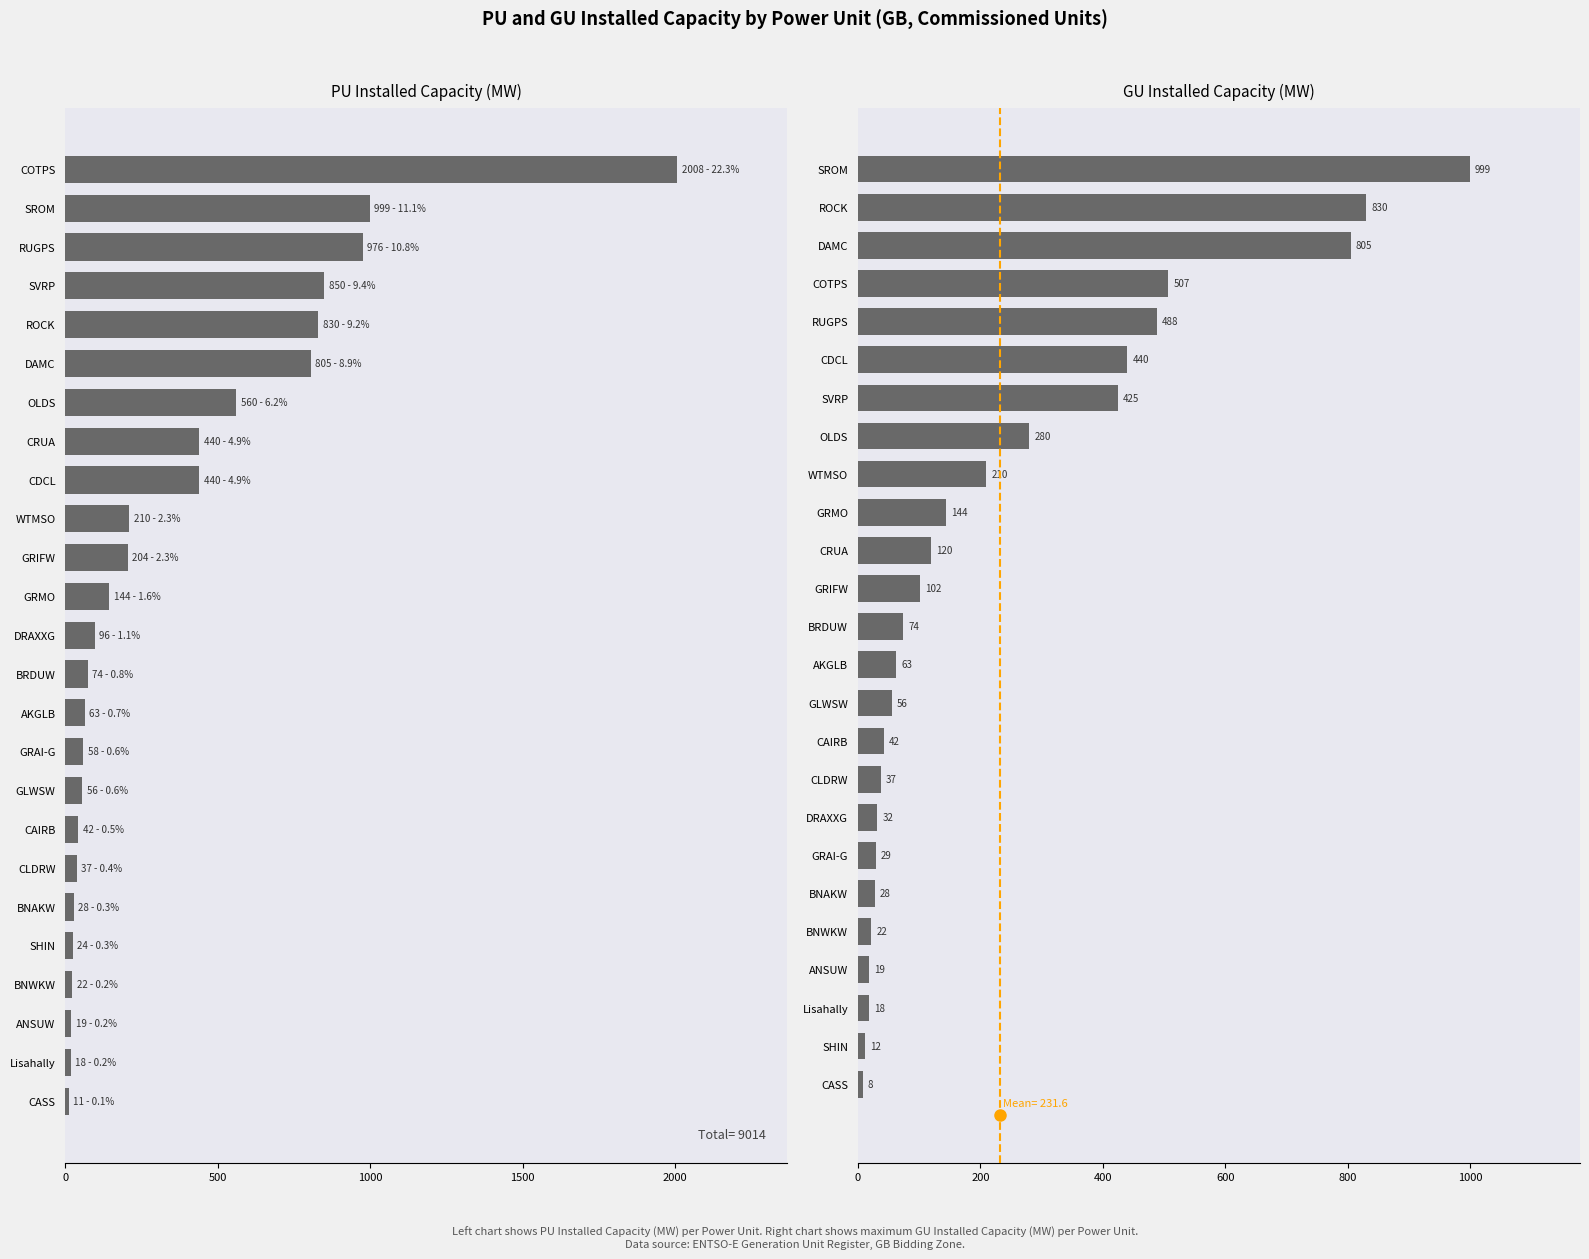

List the series in order of their overall mean, lowest first.

GU InstalledCapacity, PU InstalledCapacity